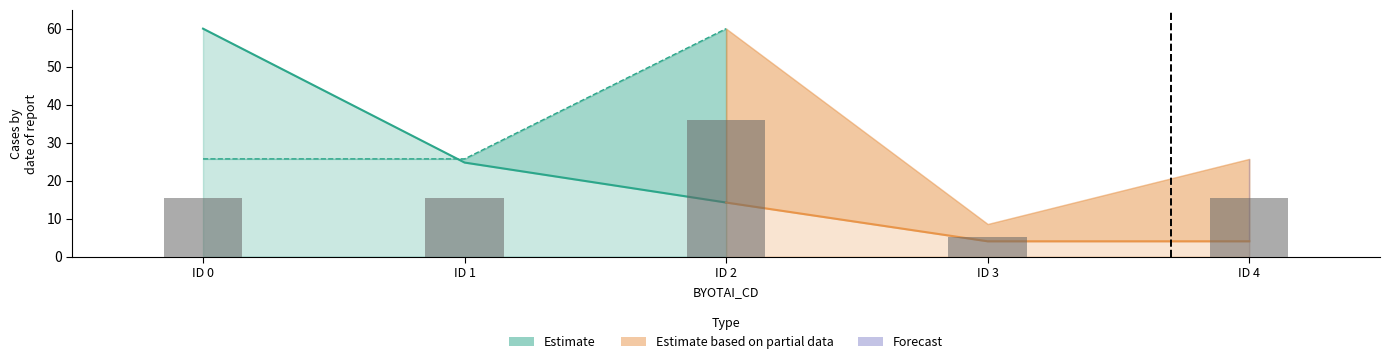

Reading left to right, list all the values displayed in this chart.

15.4	15.4	36.0	5.1	15.4